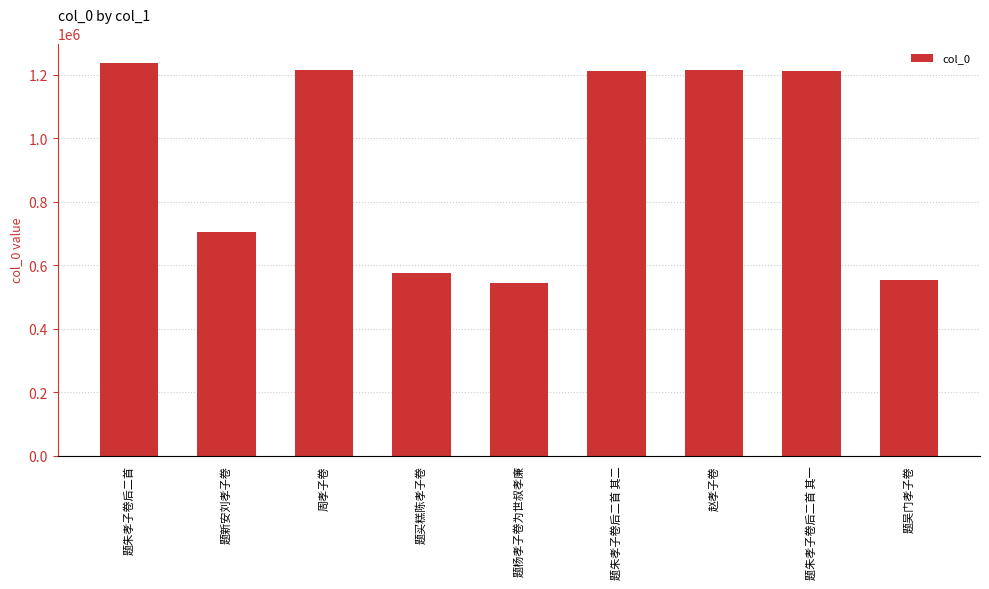

Approximately how many times larger is the value at 题朱孝子卷后二首 其二 compared to 题朱孝子卷后二首?

1.0